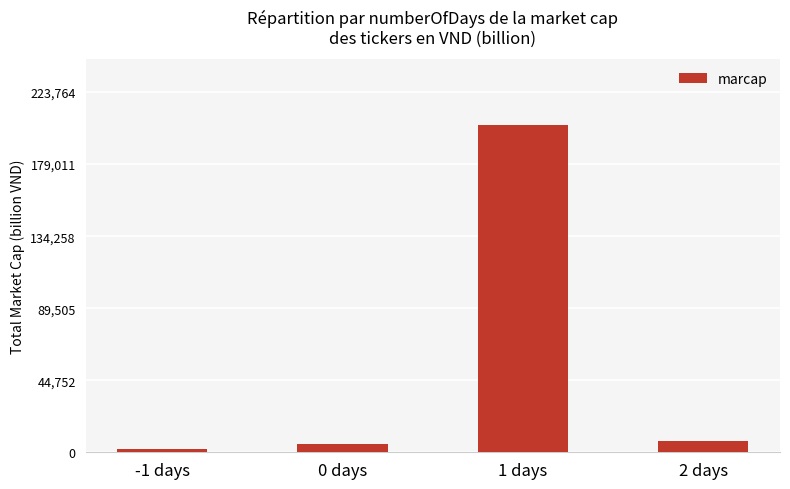

What is the minimum value shown in the chart?

2316